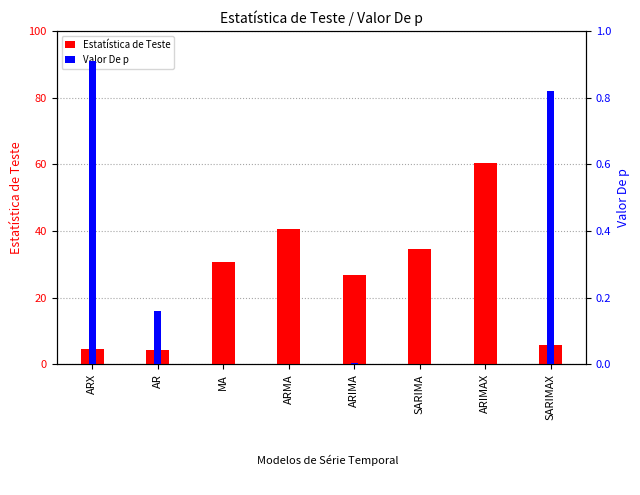

Which category has the highest value in the Valor De p series?

ARX